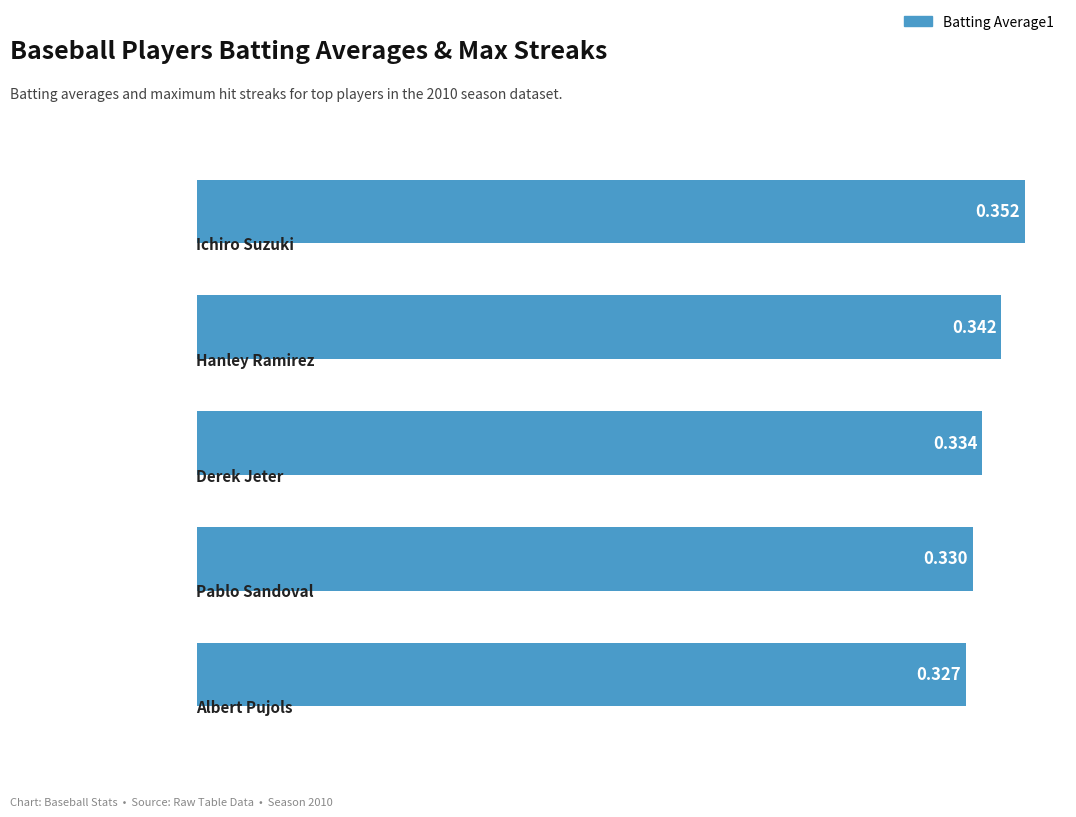

How many values are between 0 and 1?

5